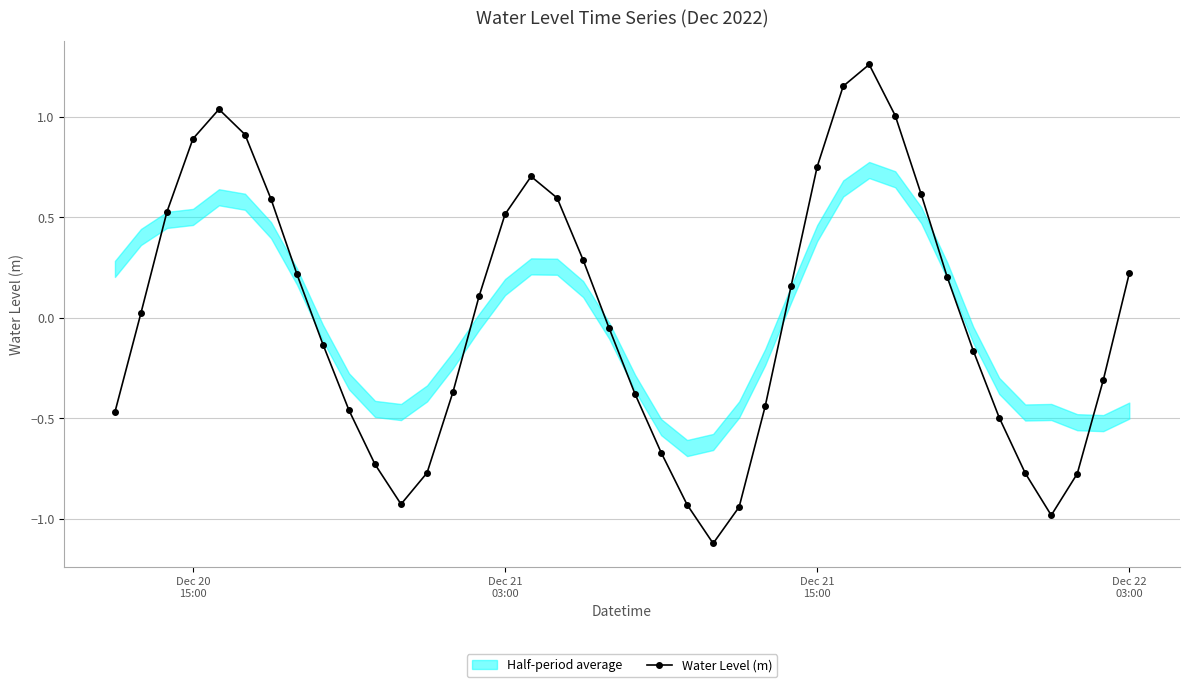

True or false: Water Level (m) has more than 0 interior local peaks.

True